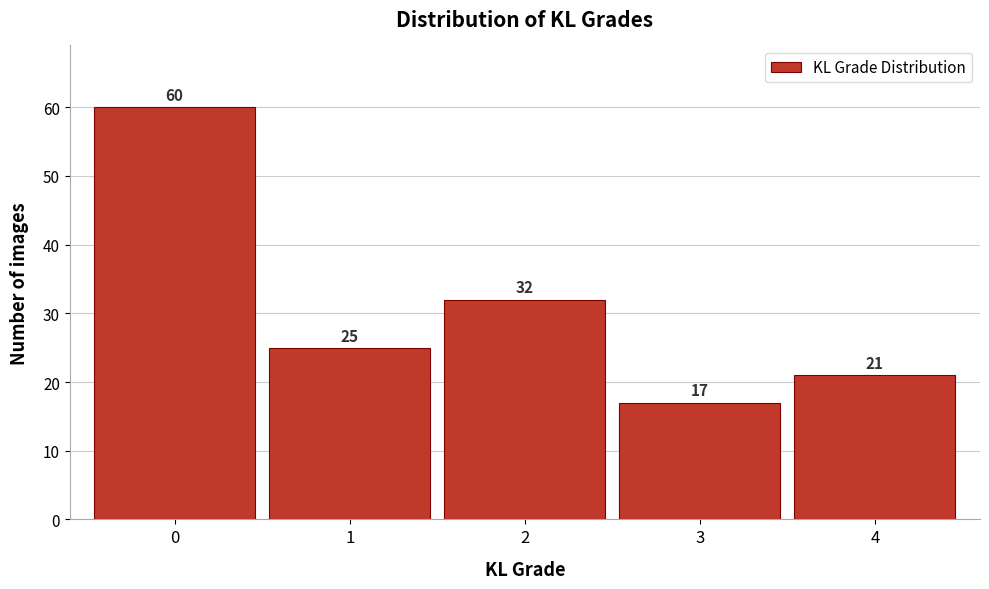

Reading left to right, list all the values displayed in this chart.

0=60	1=25	2=32	3=17	4=21